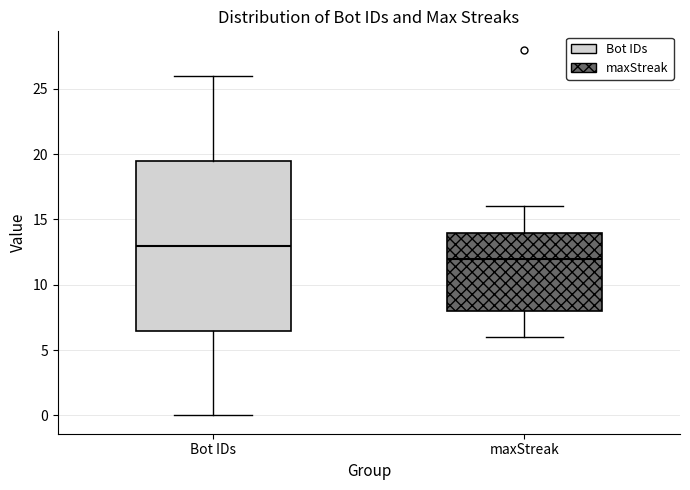

Reading left to right, read every box against the y-axis: the position of its median line, the range the box covers, and the ends of its whiskers. The values are not printed on the chart, so give them approximately, as read against the axis.

Bot IDs: median 13.0, box 6.5 to 19.5, whiskers 0.0 to 26.0
maxStreak: median 12.0, box 8.0 to 14.0, whiskers 6.0 to 16.0